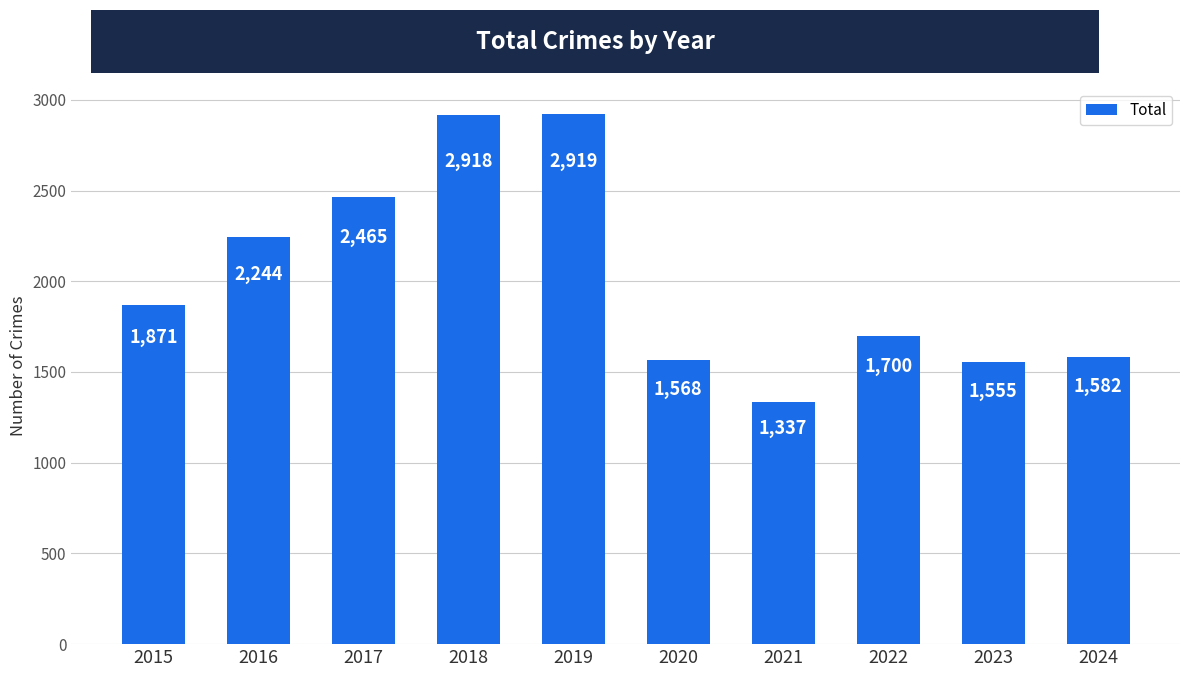

What is the value of the 9th bar from the left?

1555